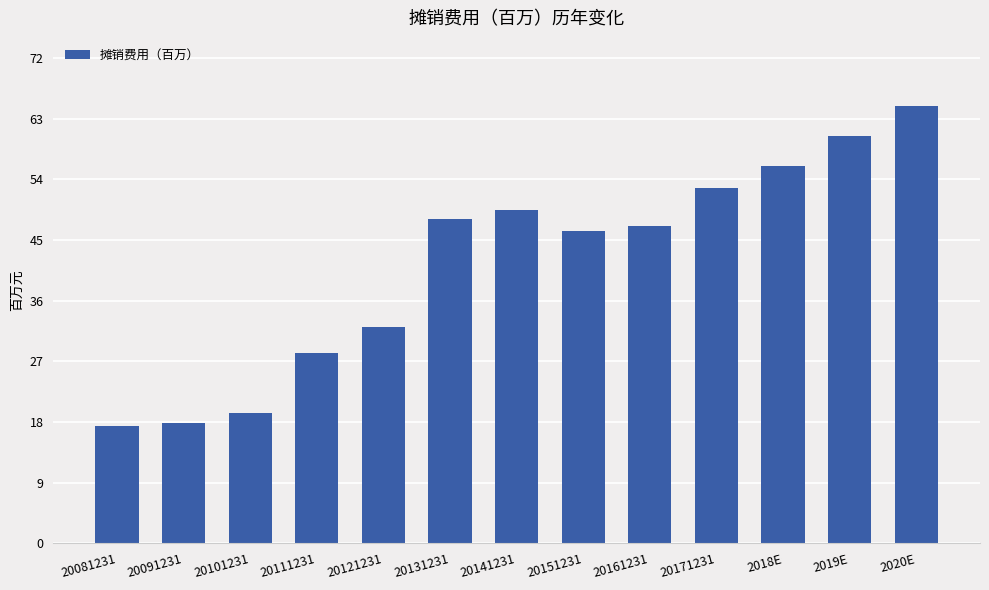

Read the value at 20081231.

17.3